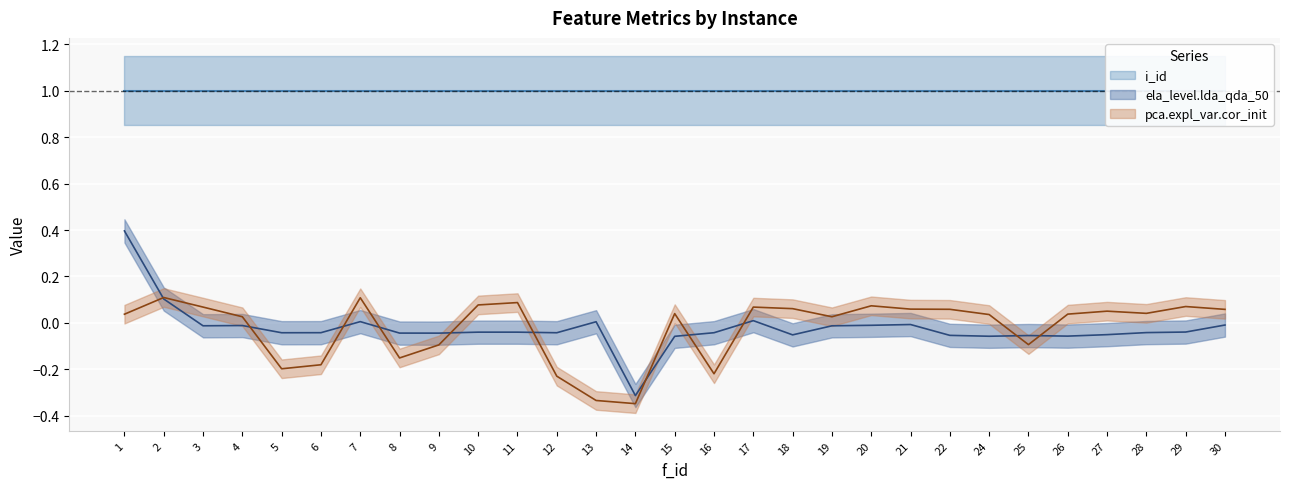

True or false: ela_level.lda_qda_50 and pca.expl_var.cor_init cross at least once.

True